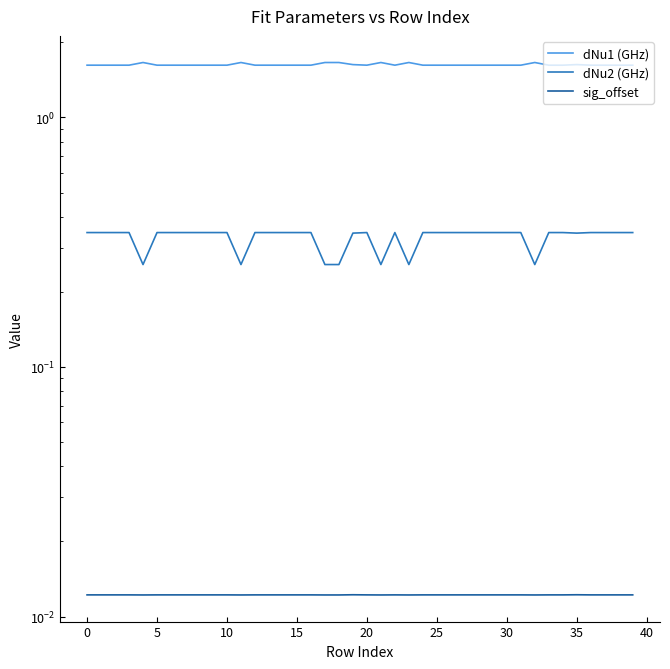

Which category has the highest value across all series?

23